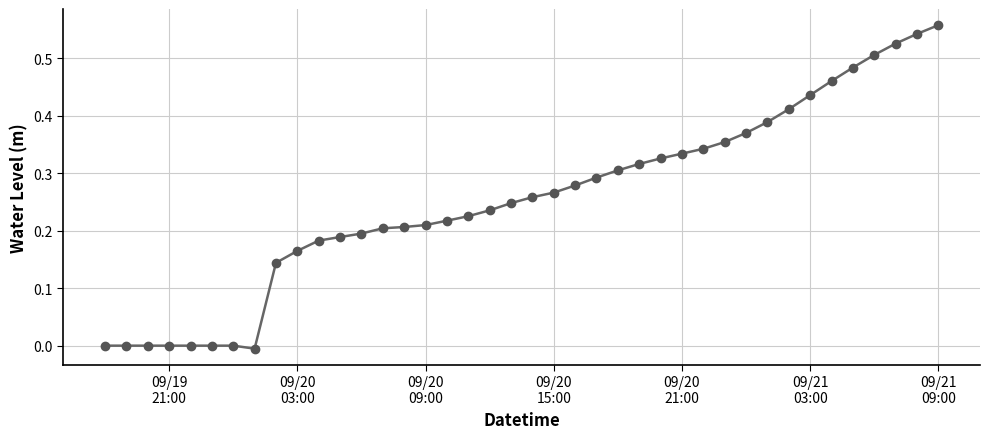

What is the sum of all values?

10.2